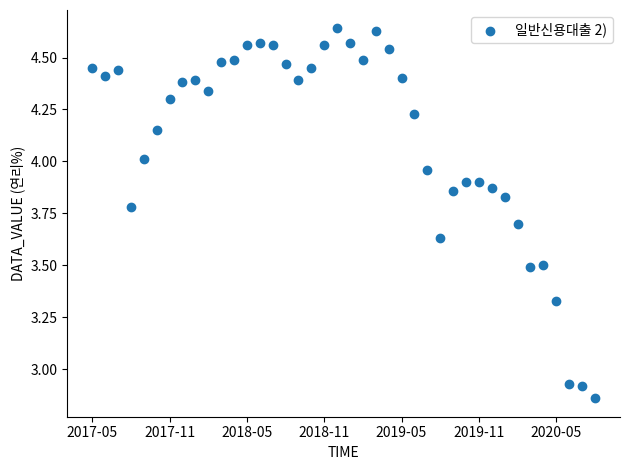

What is the range of Y values (max minus min)?

1.8